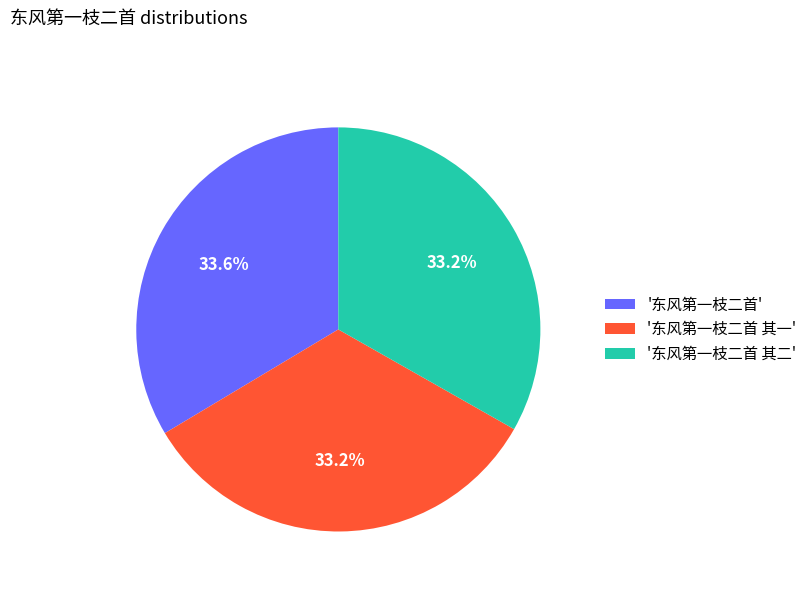

Does '东风第一枝二首 其一' represent more than half of the total?

No